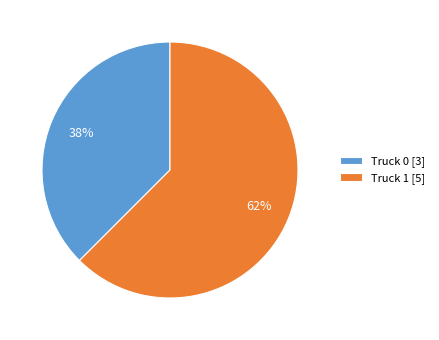

Which category has the biggest portion of the pie?

Truck 1